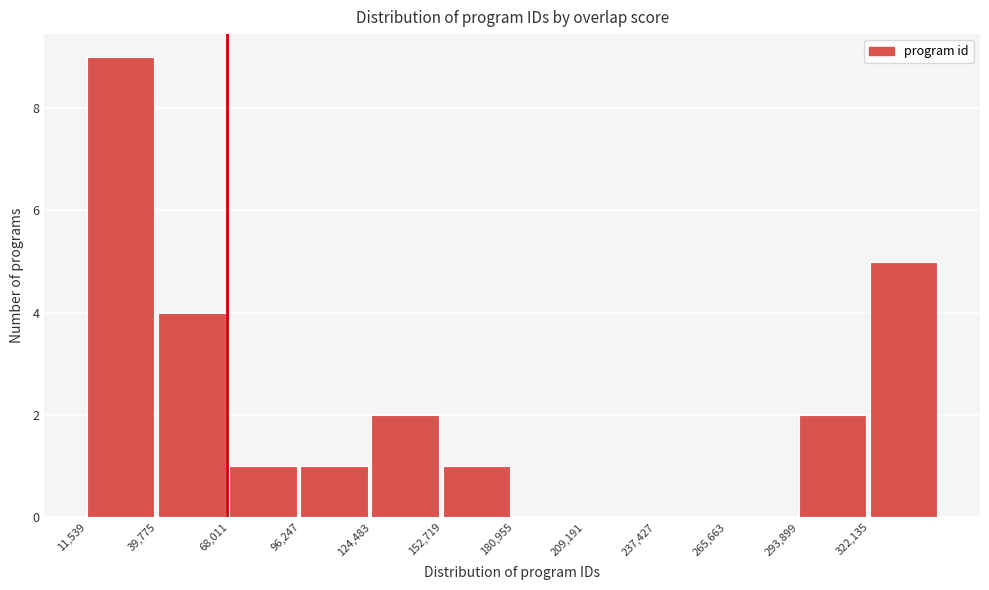

How tall is the bar that spans 70000 to 95000 on the x-axis? Neither the bar edges nor the heights are printed on the chart, so give them approximately, as read against the axes.

1